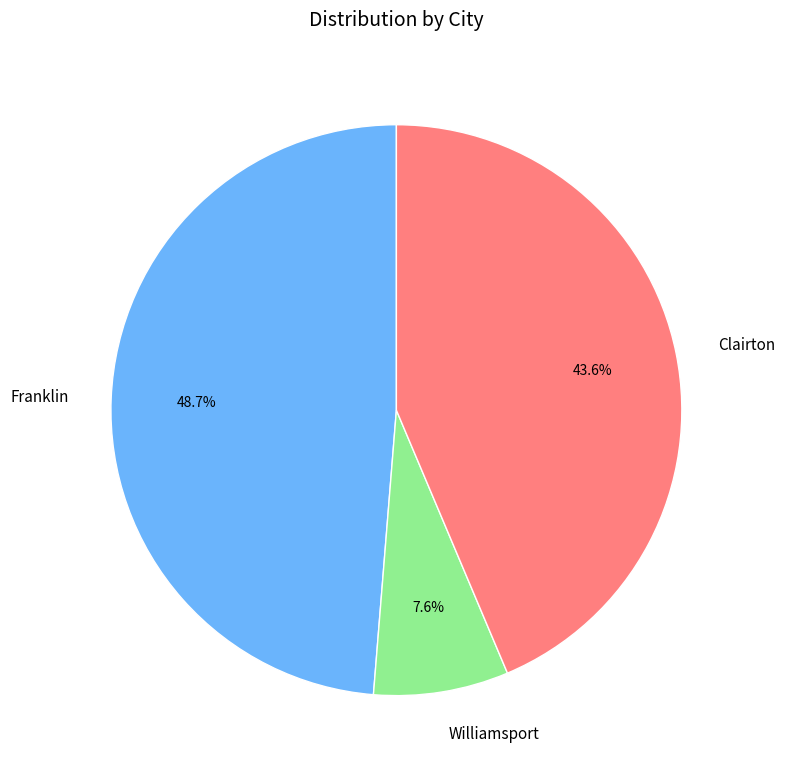

To the nearest percent, what percentage of the pie is Clairton?

44%